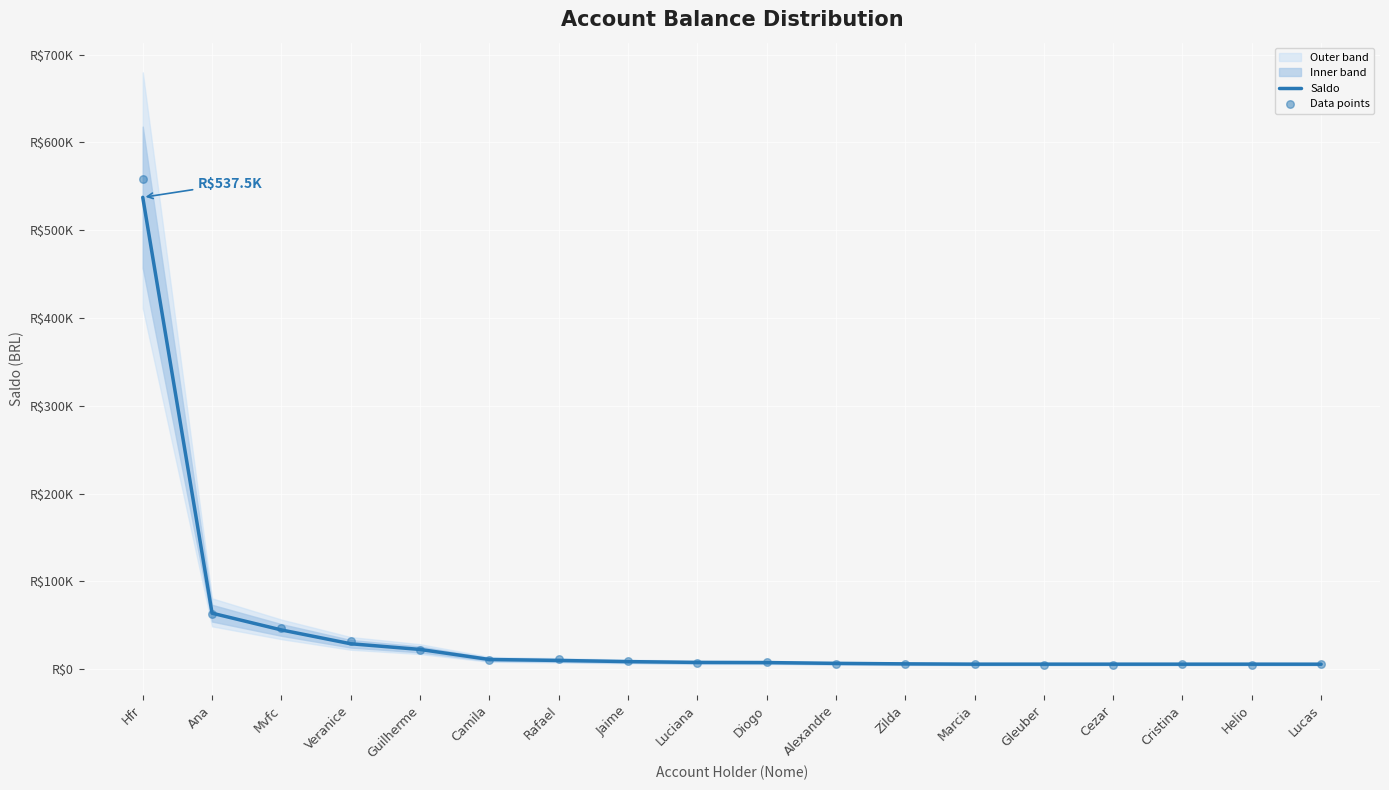

Which series has the largest total across all categories?

Data points